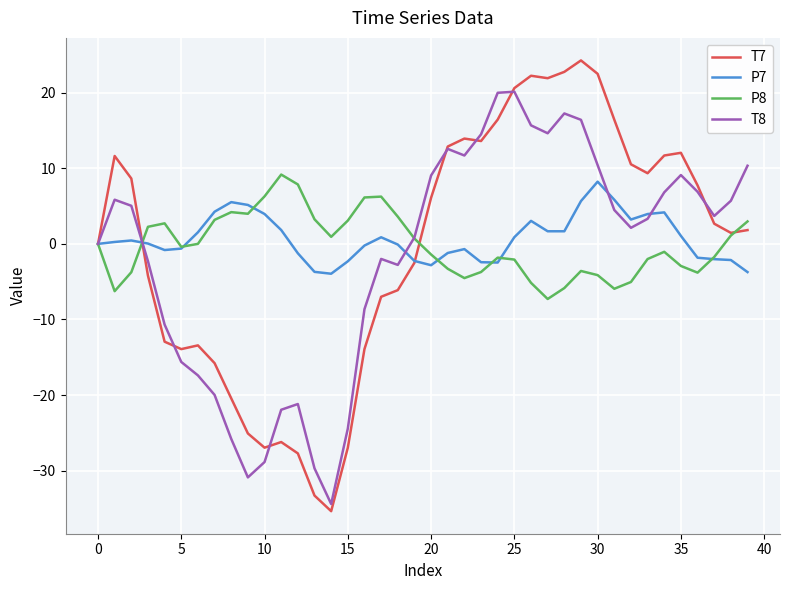

What is the highest value of the P7 series?

8.2